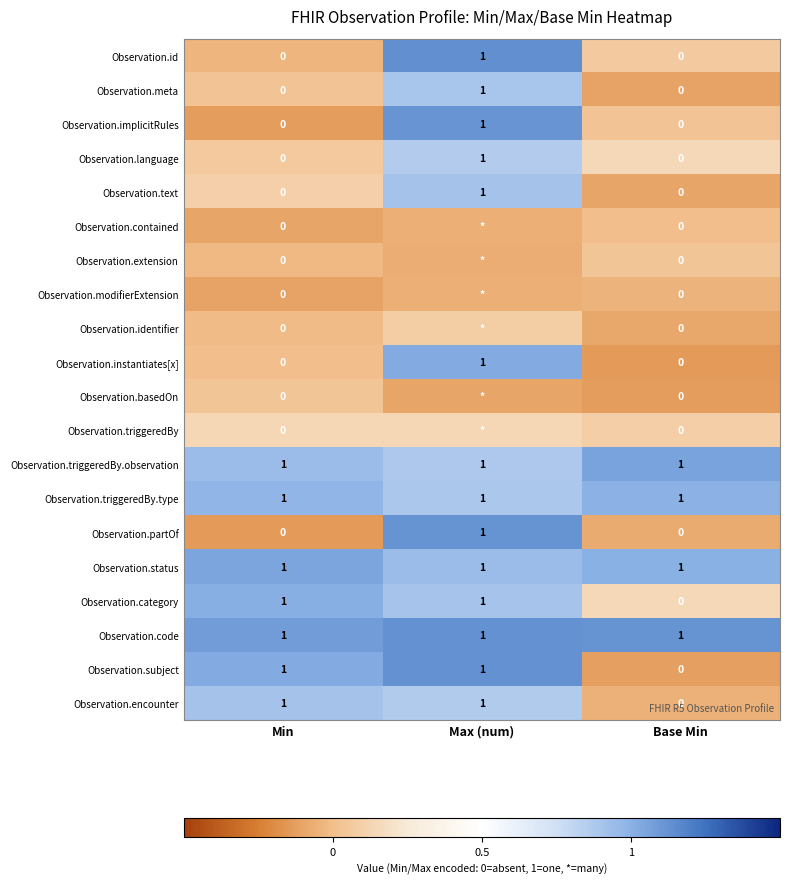

What is the total value across all series at Max (num)?

13.7